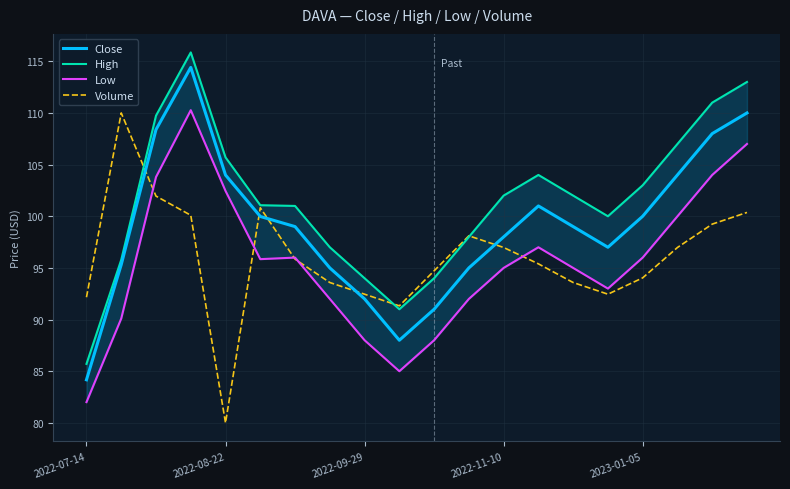

Which series has the largest total across all categories?

High